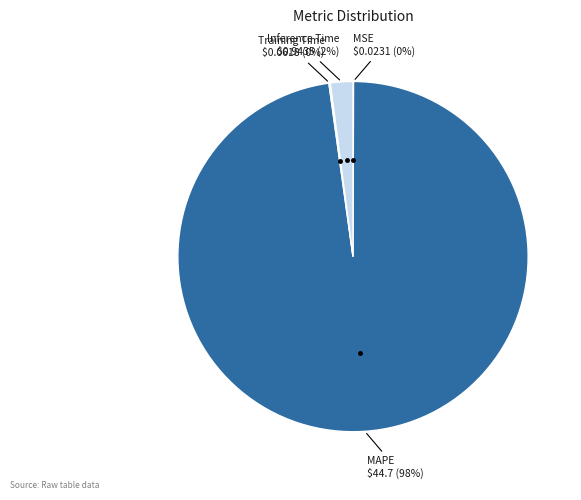

What percentage is the Inference Time slice, to the nearest percent?

2%